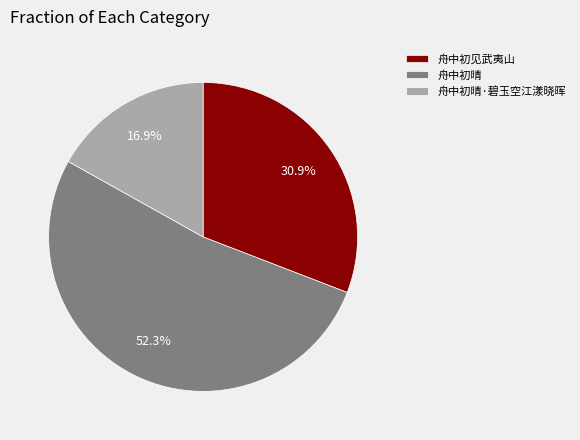

To the nearest percent, what is the difference between the largest and smallest slice percentages?

35%